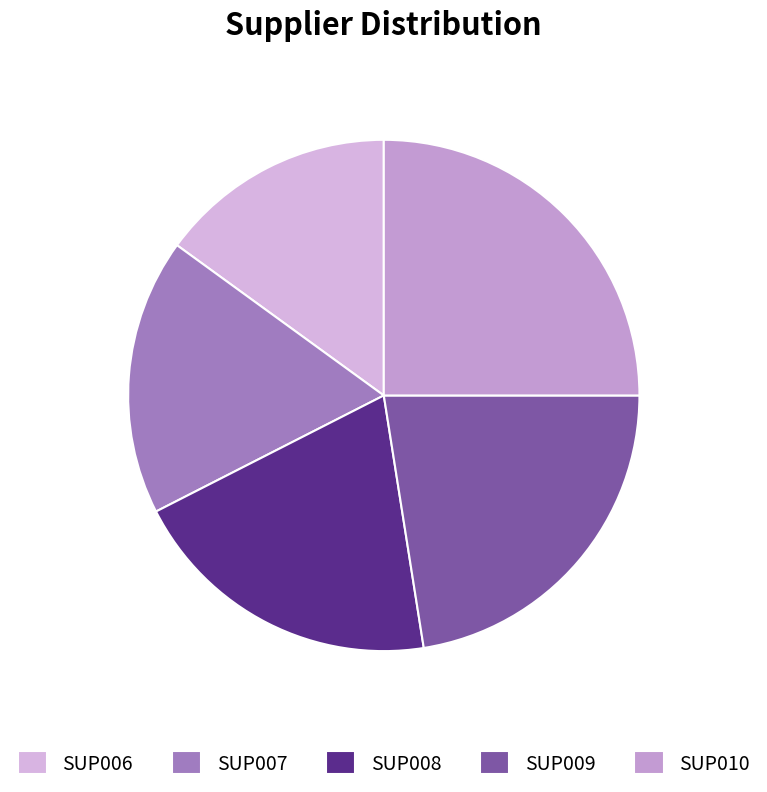

Is it true that SUP009 is 22% of the pie?

True